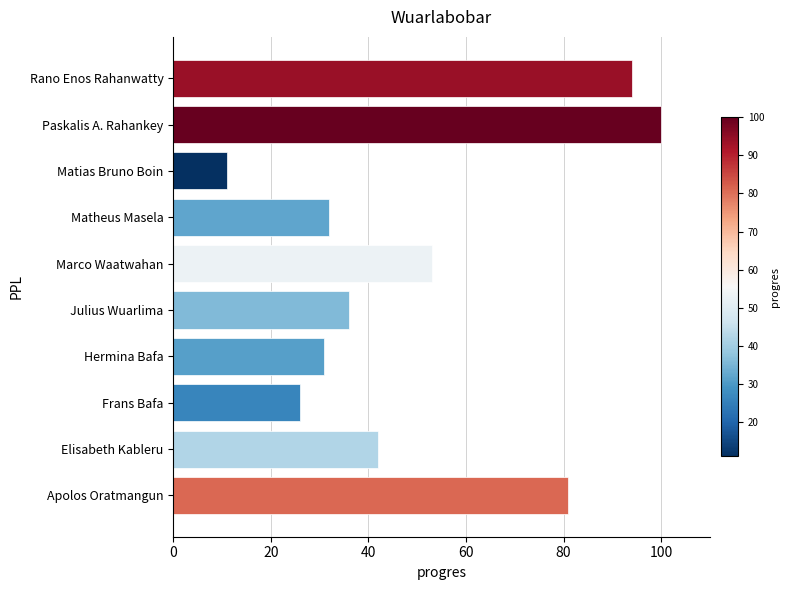

Is it true that the value at Julius Wuarlima is 11?

False